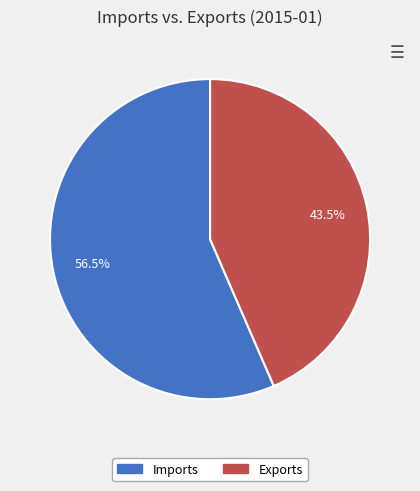

Rank the categories by value from highest to lowest.

Imports, Exports